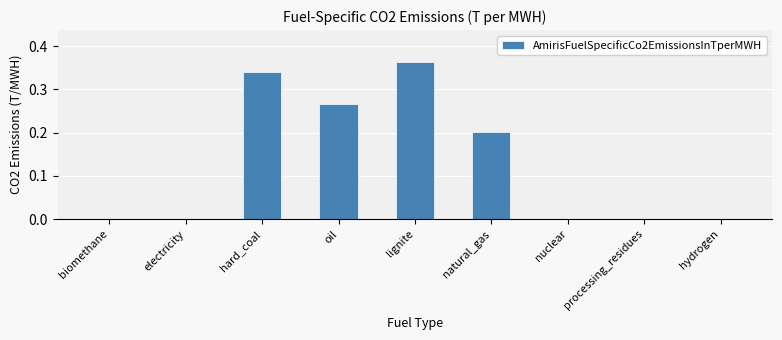

How many categories are shown in the chart?

9